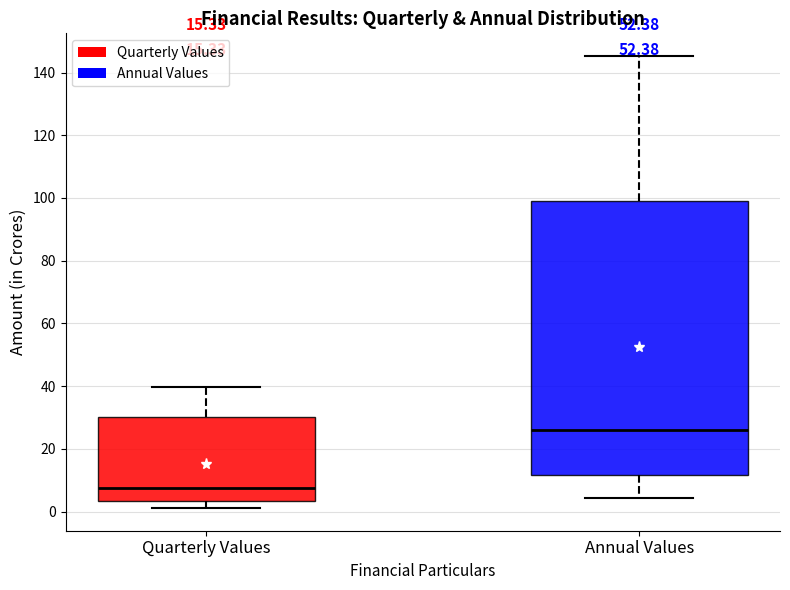

Which box is the tallest, from its lower edge to its upper edge?

Annual Values